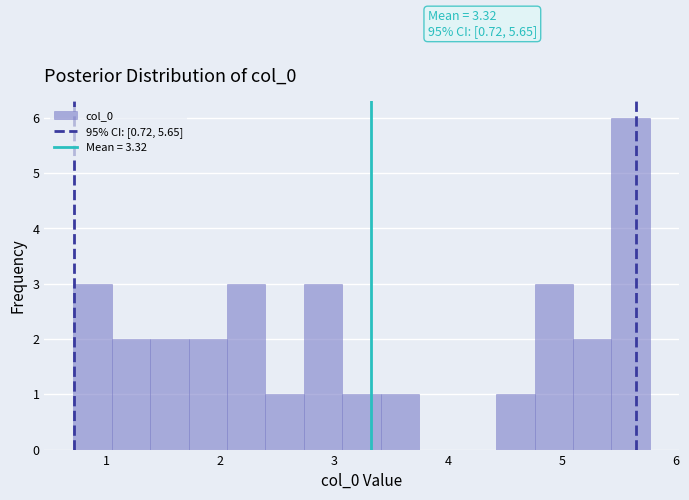

Around what value on the x-axis is the tallest bar? Give the approximate position of its centre, as read against the axis.

5.6